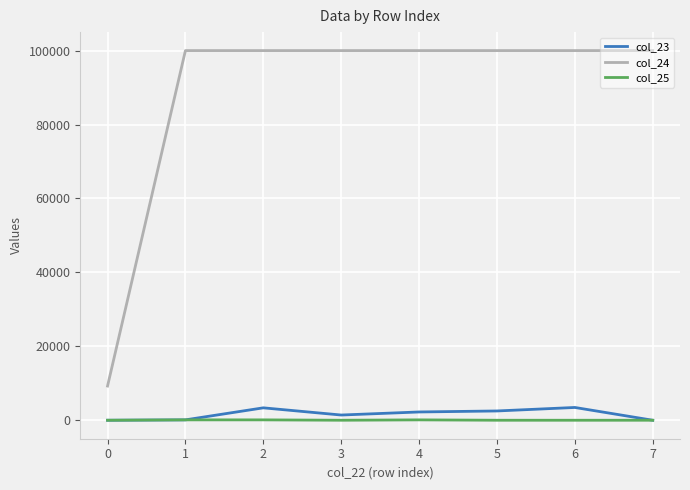

Which series has the largest range (max minus min)?

col_24